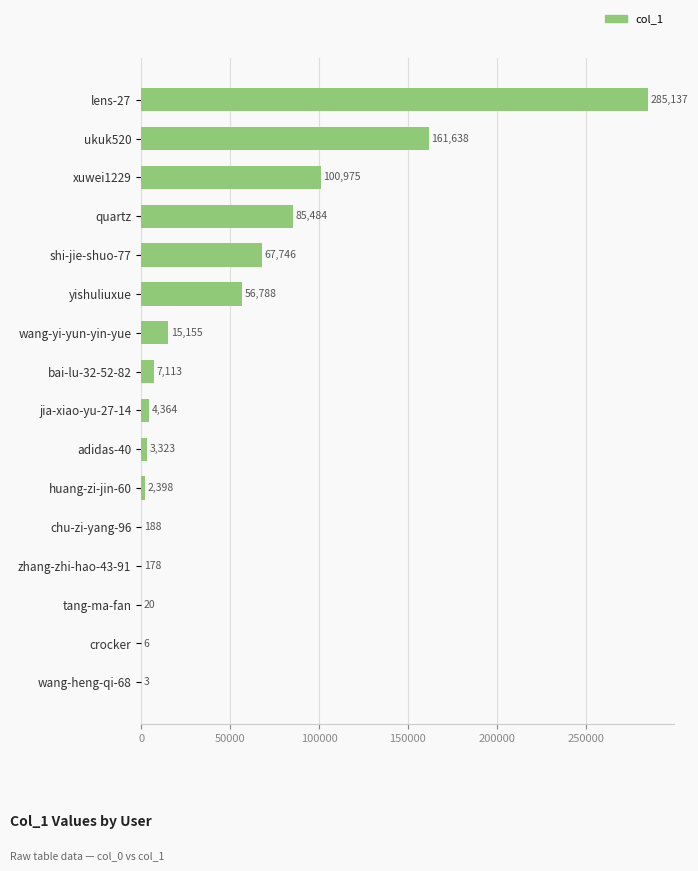

Read the value at shi-jie-shuo-77.

67746